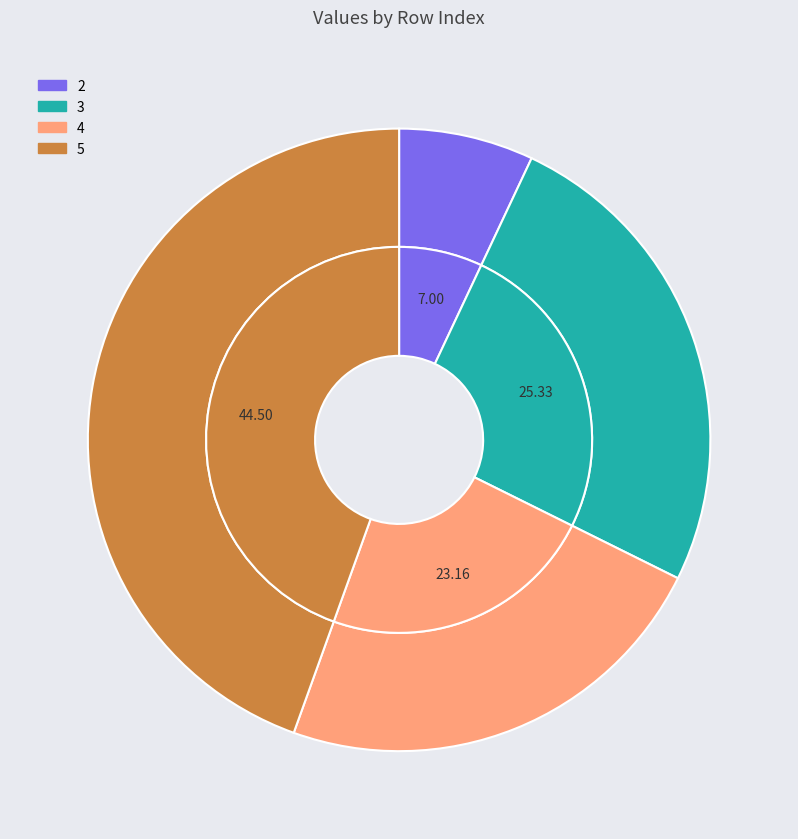

Rank the categories by value from highest to lowest.

5, 3, 4, 2